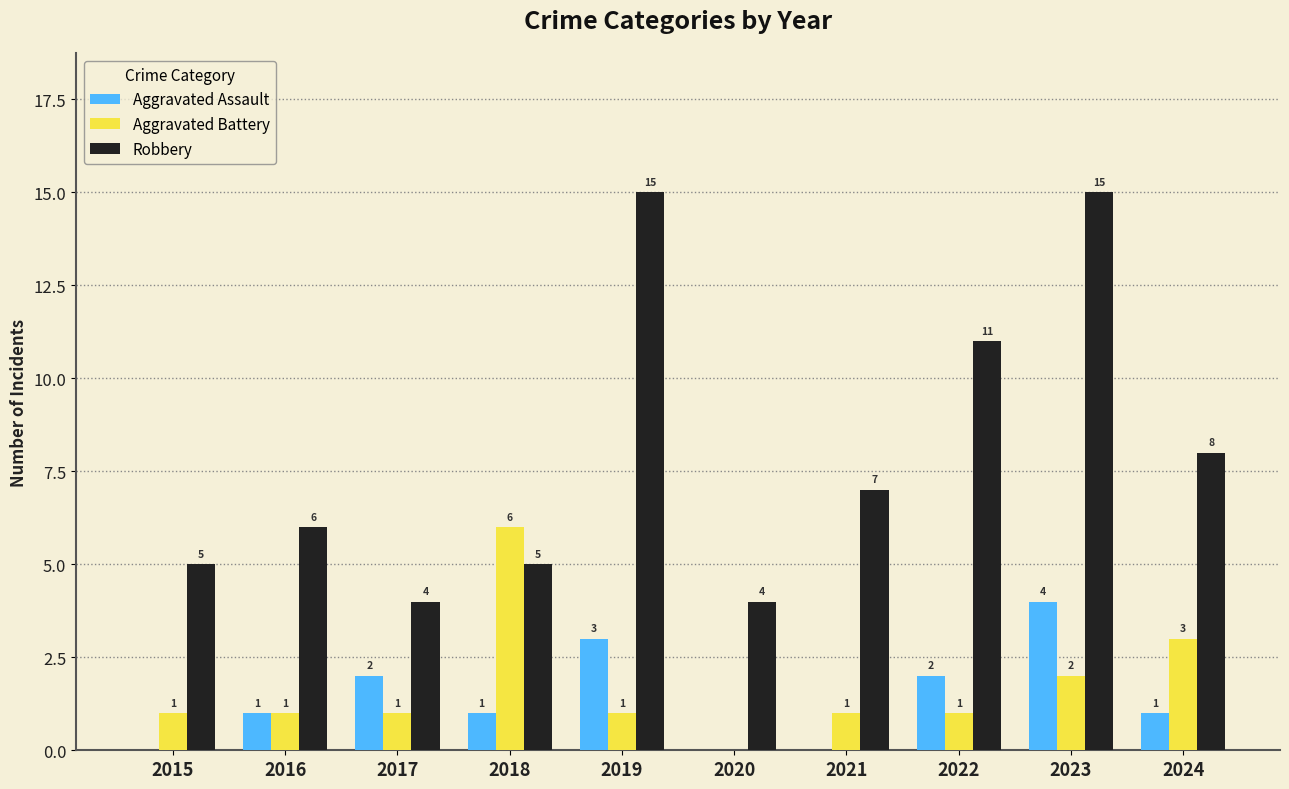

Reading right to left, what are all the values shown in this chart?

Aggravated Assault: 2024=1	2023=4	2022=2	2021=0	2020=0	2019=3	2018=1	2017=2	2016=1	2015=0
Aggravated Battery: 2024=3	2023=2	2022=1	2021=1	2020=0	2019=1	2018=6	2017=1	2016=1	2015=1
Robbery: 2024=8	2023=15	2022=11	2021=7	2020=4	2019=15	2018=5	2017=4	2016=6	2015=5